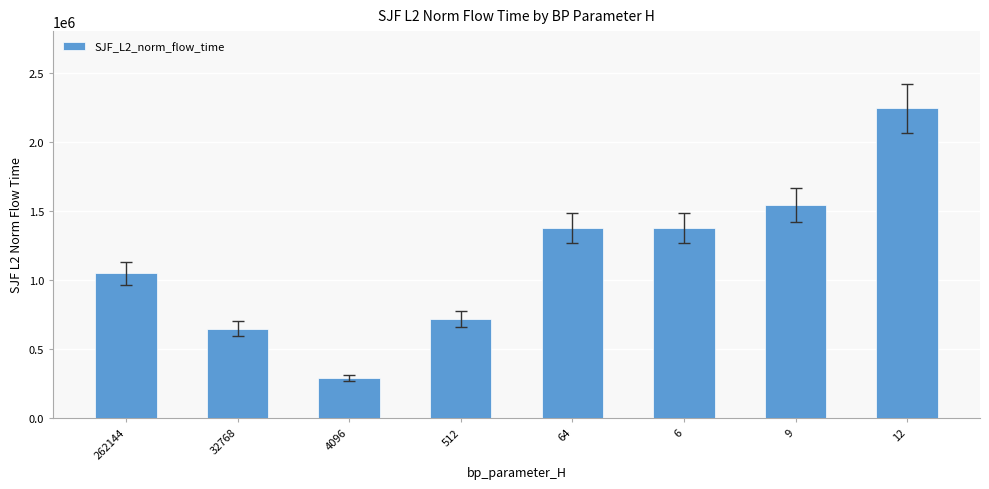

What is the sum of the values at 262144 and 64?

2425243.0